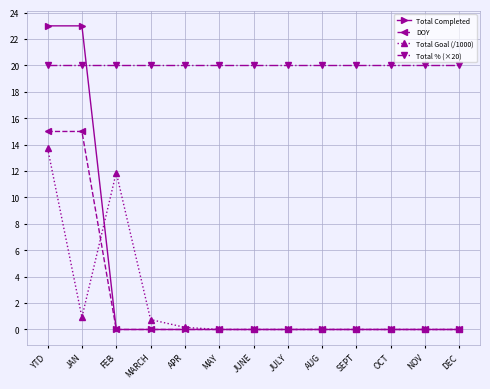

Is the value of Total % (×20) at JULY greater than the value of DOY at MARCH?

Yes